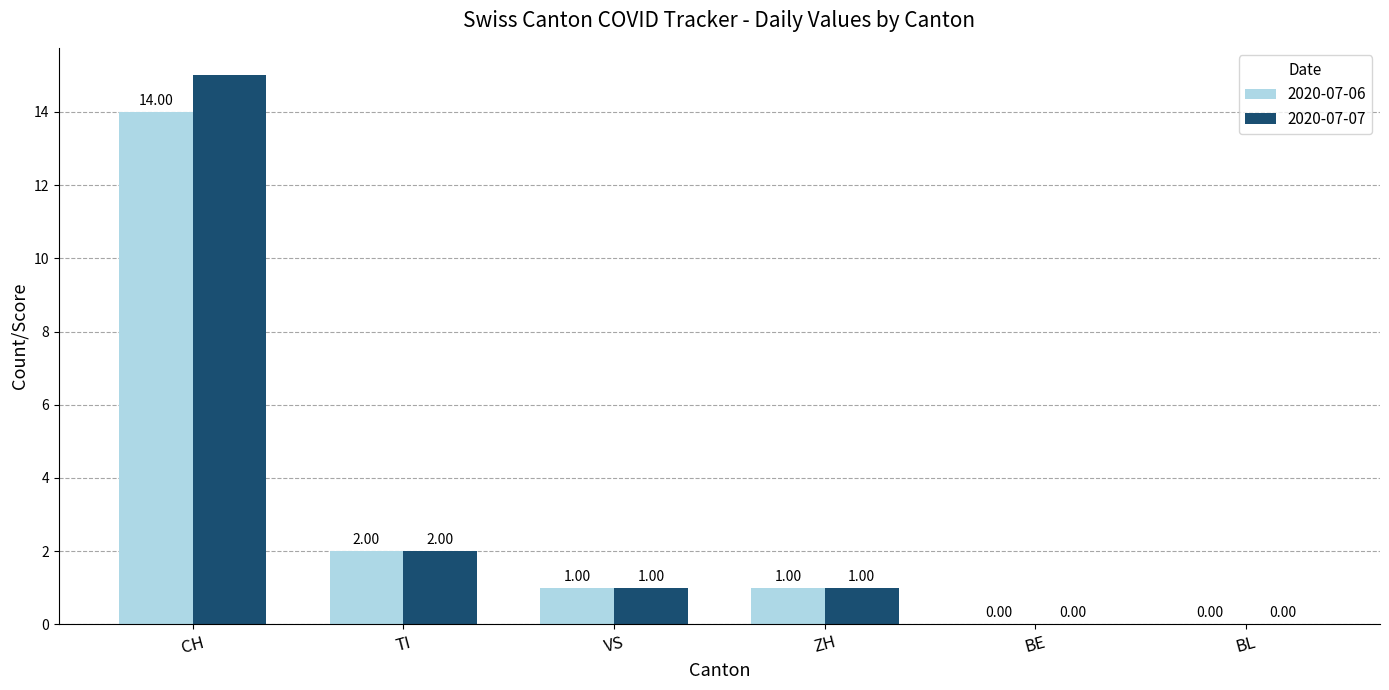

Are the bars horizontal?

No